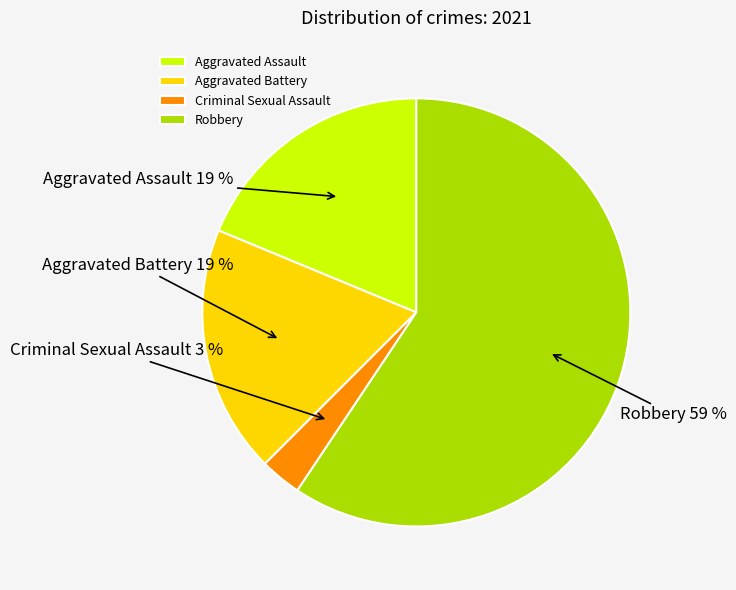

Which category has the biggest portion of the pie?

Robbery